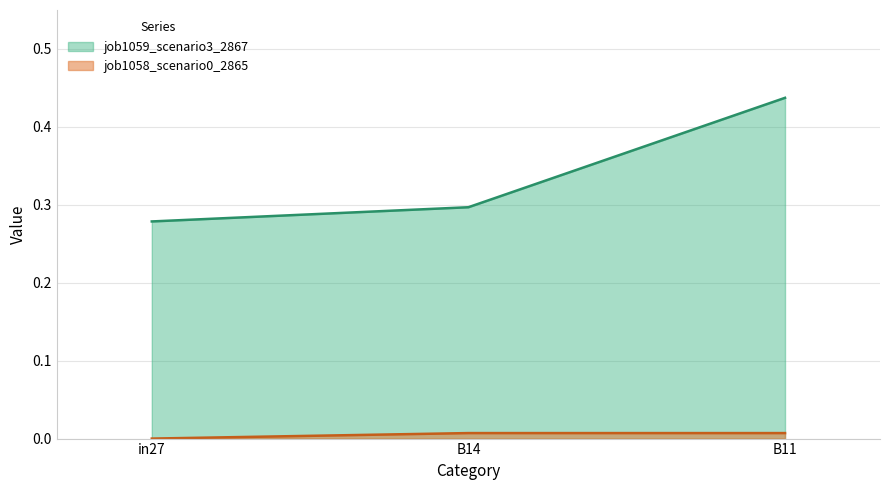

Reading left to right, what are all the values shown in this chart?

job1058_scenario0_2865: 0.0	0.0	0.0
job1059_scenario3_2867: 0.3	0.3	0.4